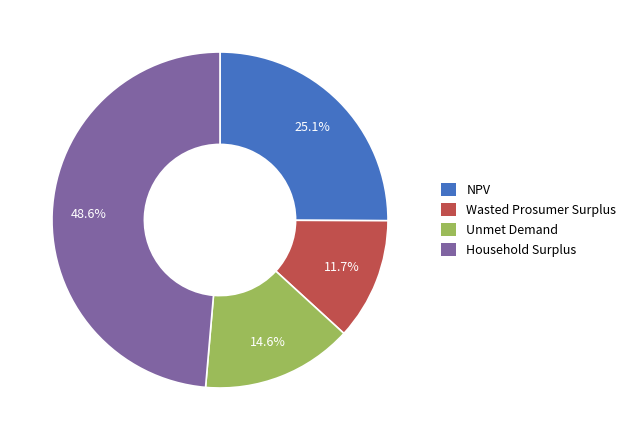

To the nearest percent, what percentage of the pie is Wasted Prosumer Surplus?

12%